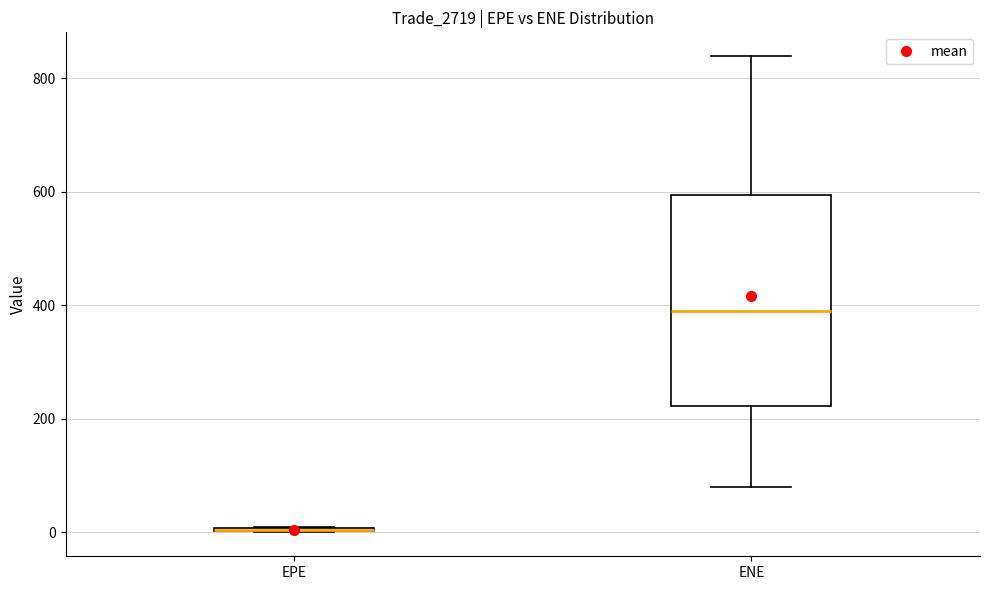

Comparing the boxes themselves (not the whiskers), which one is the tallest?

ENE